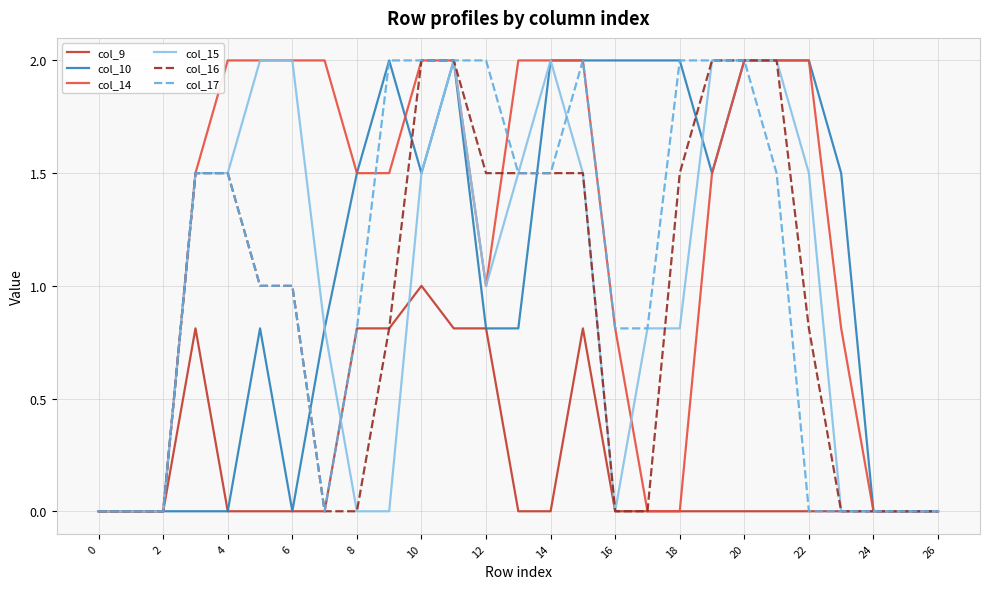

How many col_14 values are between 0 and 2?

27